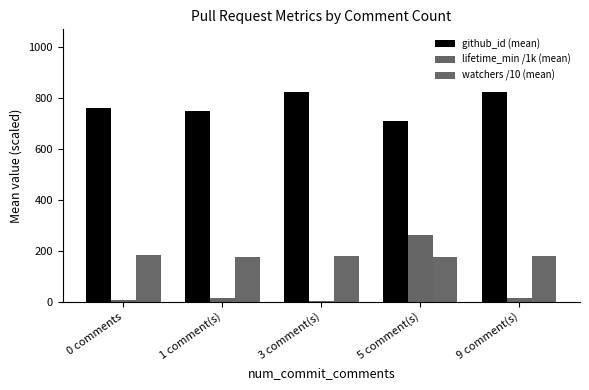

Does the chart contain stacked bars?

No